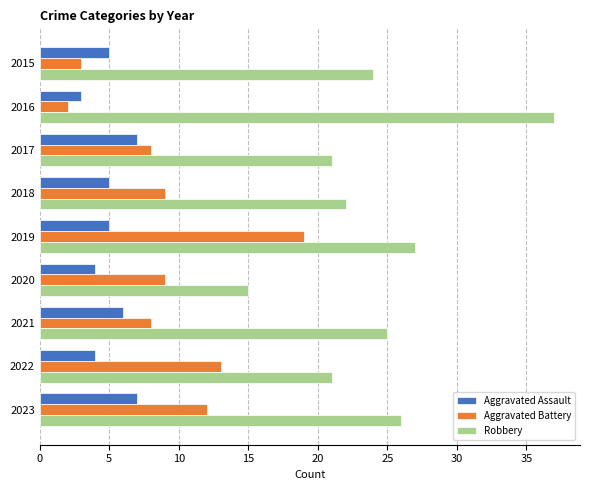

Rank the series by their average value, from highest to lowest.

Robbery, Aggravated Battery, Aggravated Assault